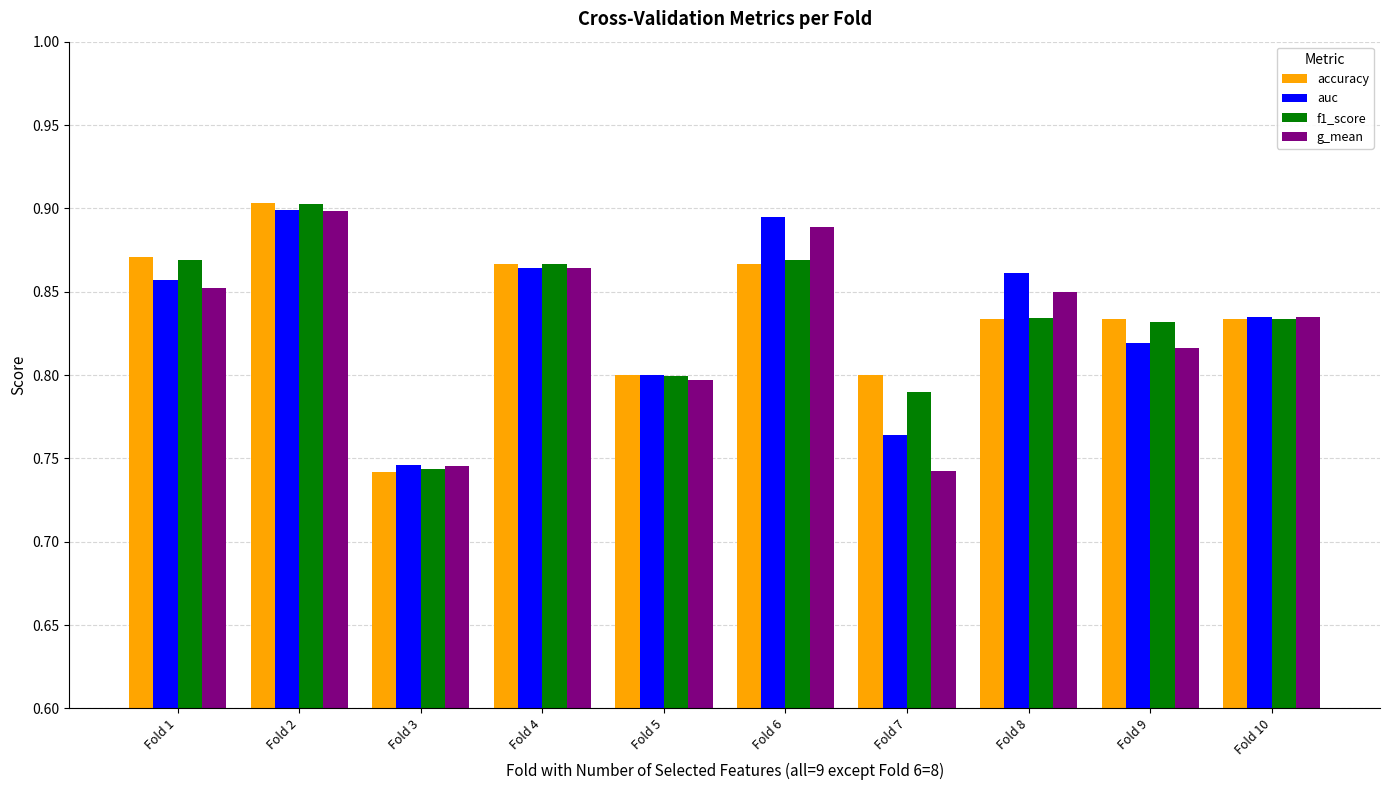

At which label is f1_score closest to 0?

Fold 3